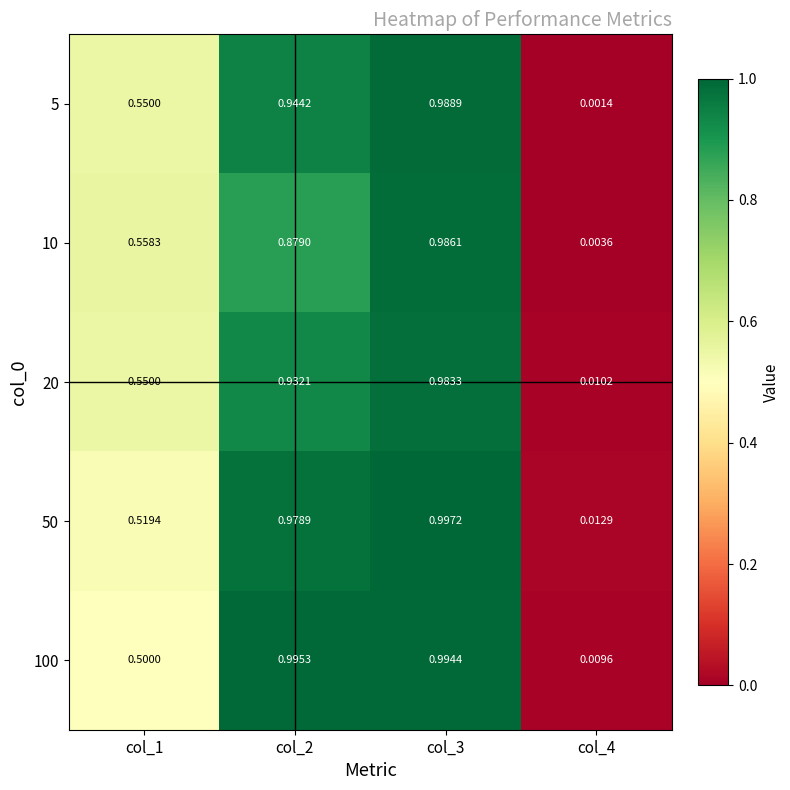

Which category has the lowest value across all series?

col_4